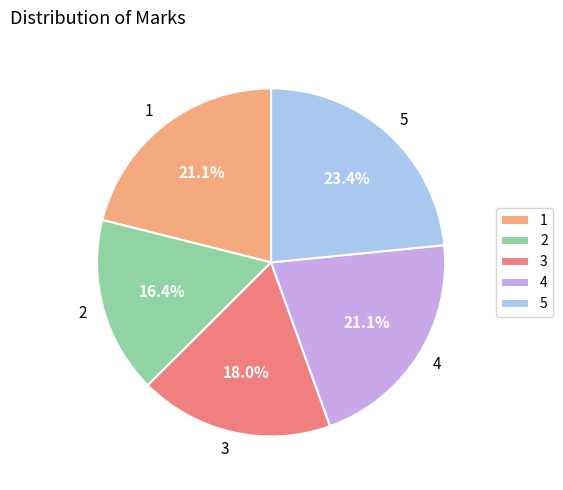

What portion of the pie excludes 3?

82.0%